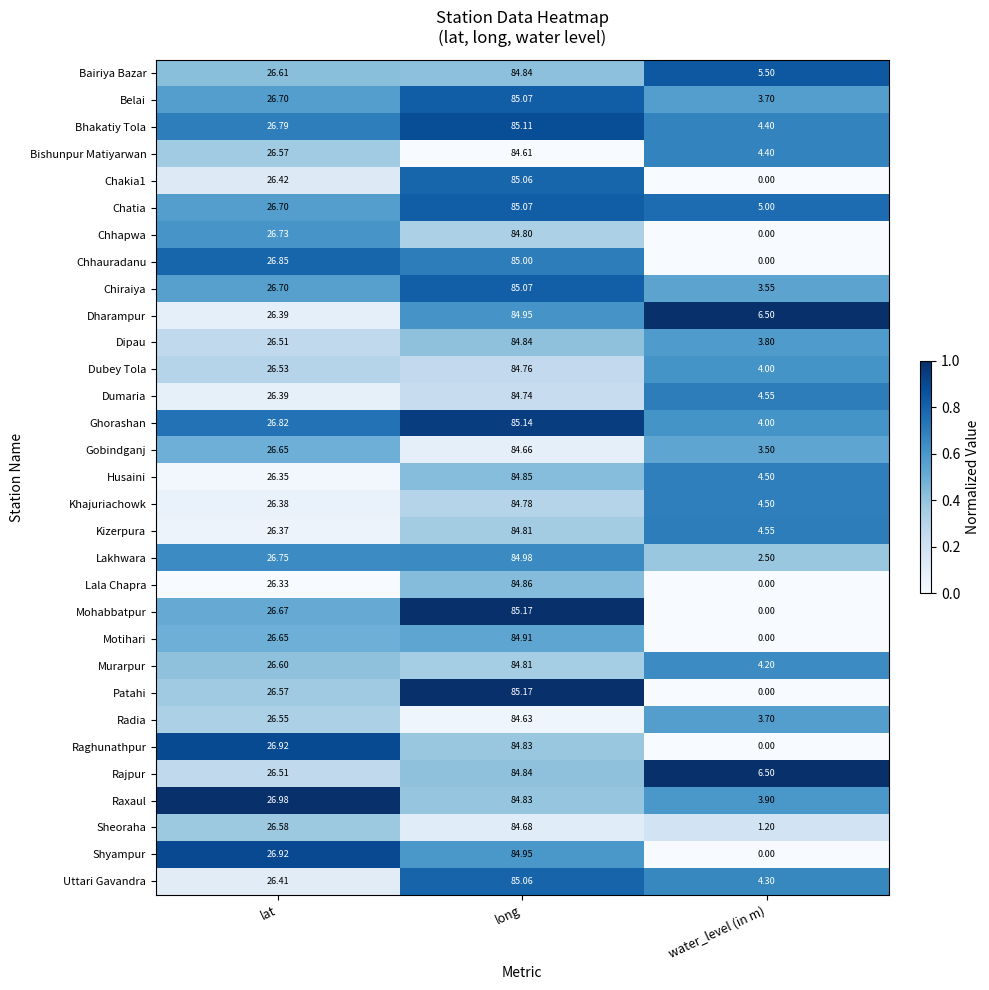

Which series changed the most between lat and long?

Uttari Gavandra